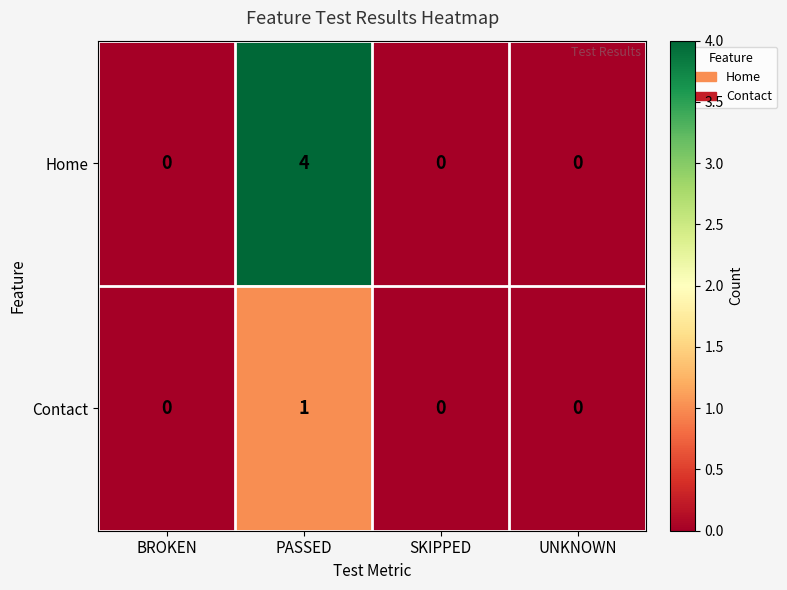

At which category does the chart reach its peak across all series?

PASSED